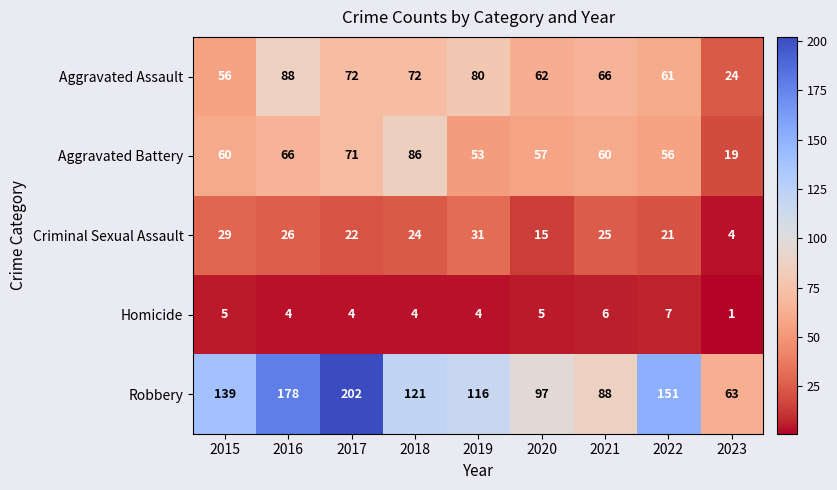

Which series has the largest total across all categories?

Robbery